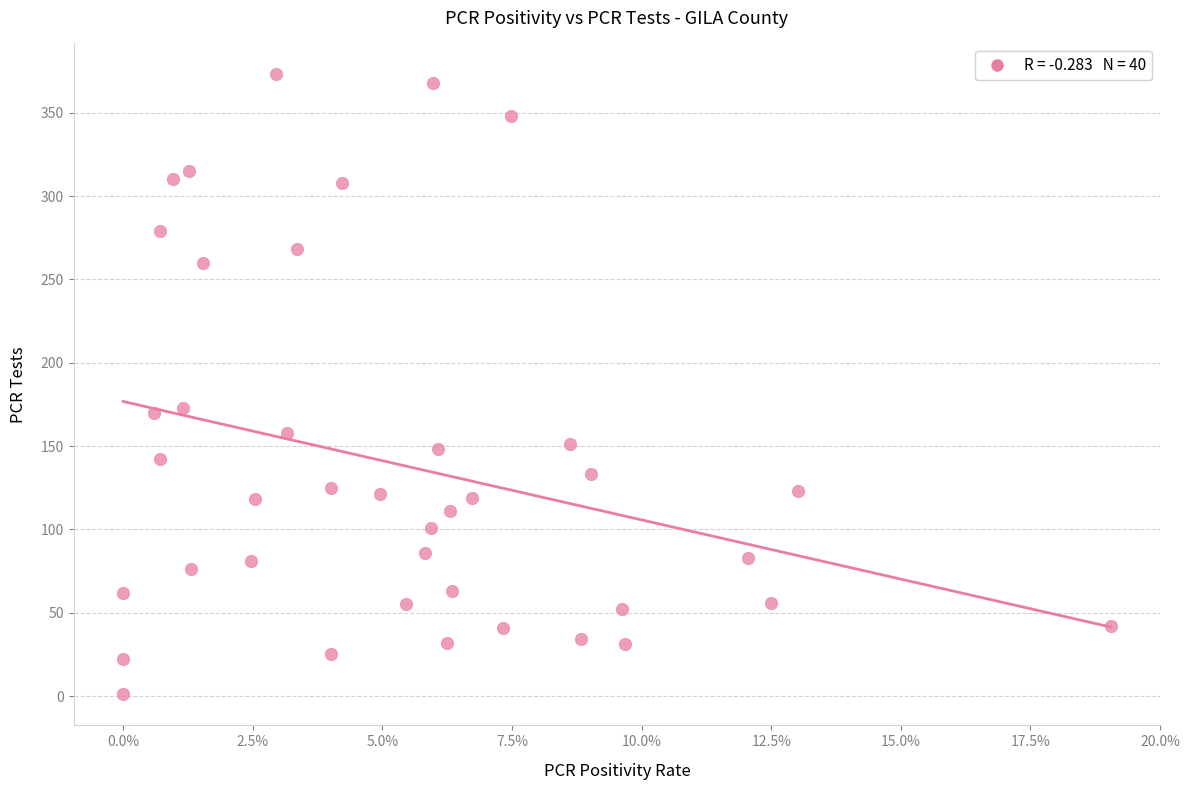

What is the range of Y values (max minus min)?

372